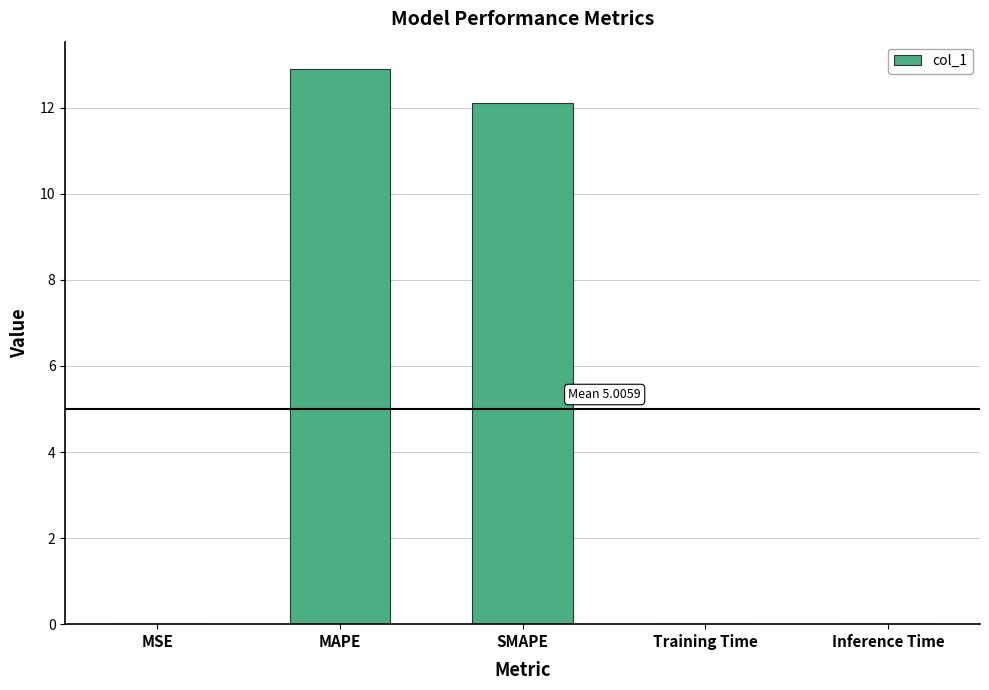

Are the bars horizontal?

No